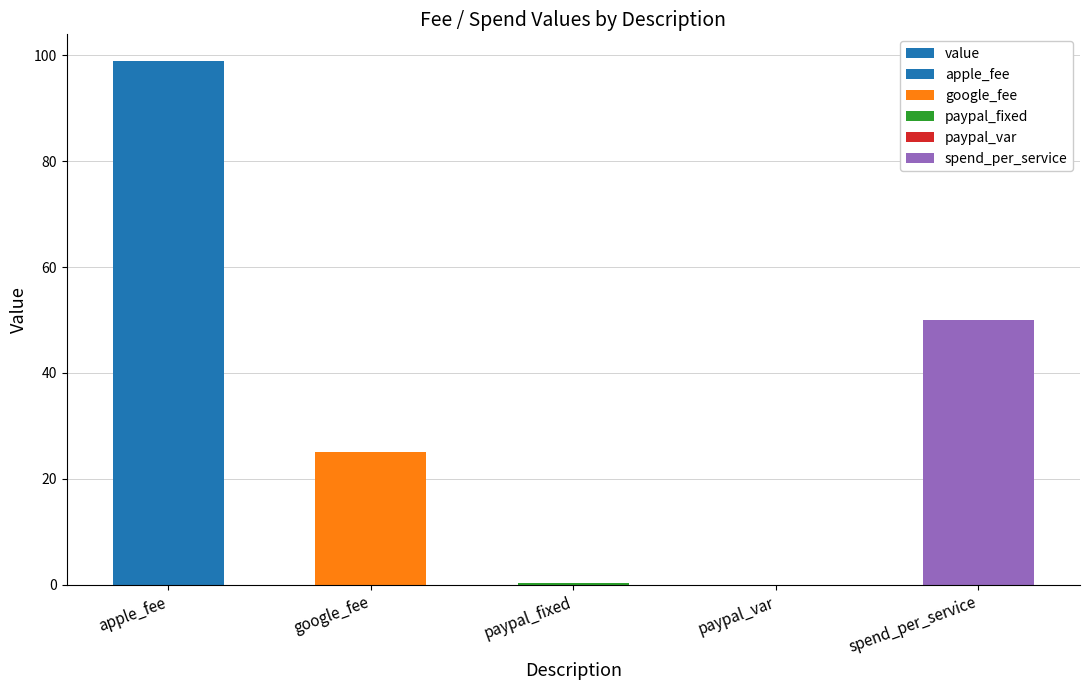

Reading left to right, what are all the values shown in this chart?

99.0	25.0	0.3	0.0	50.0